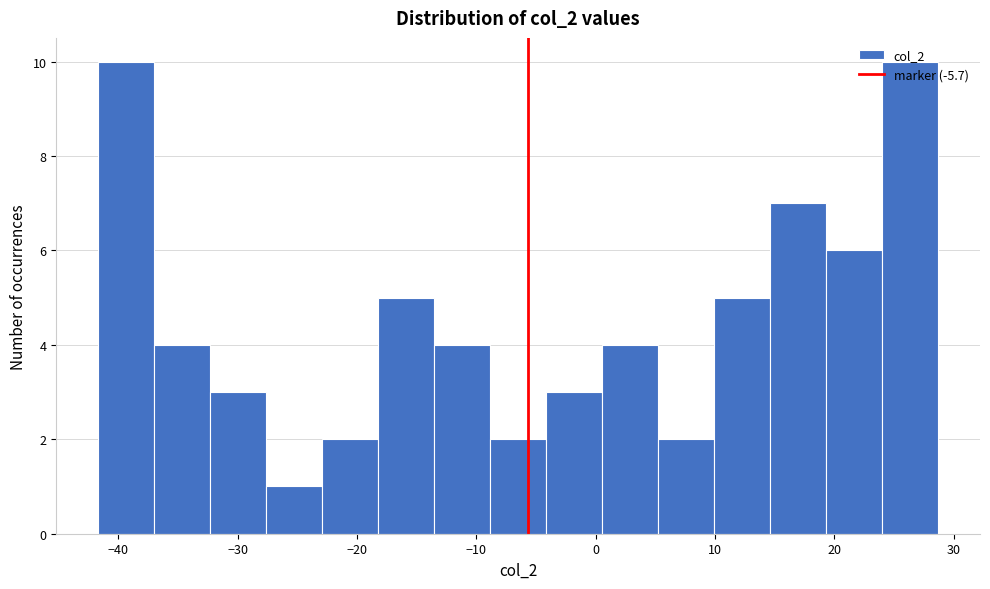

Reading left to right, transcribe this chart: for each bar, give the range it covers on the x-axis and its height. Neither the bar edges nor the heights are printed on the chart, so give them approximately, as read against the axes.

-42 to -37: 10
-37 to -32: 4
-32 to -28: 3
-28 to -23: 1
-23 to -18: 2
-18 to -14: 5
-14 to -9: 4
-9 to -4: 2
-4 to 1: 3
1 to 5: 4
5 to 10: 2
10 to 15: 5
15 to 19: 7
19 to 24: 6
24 to 29: 10